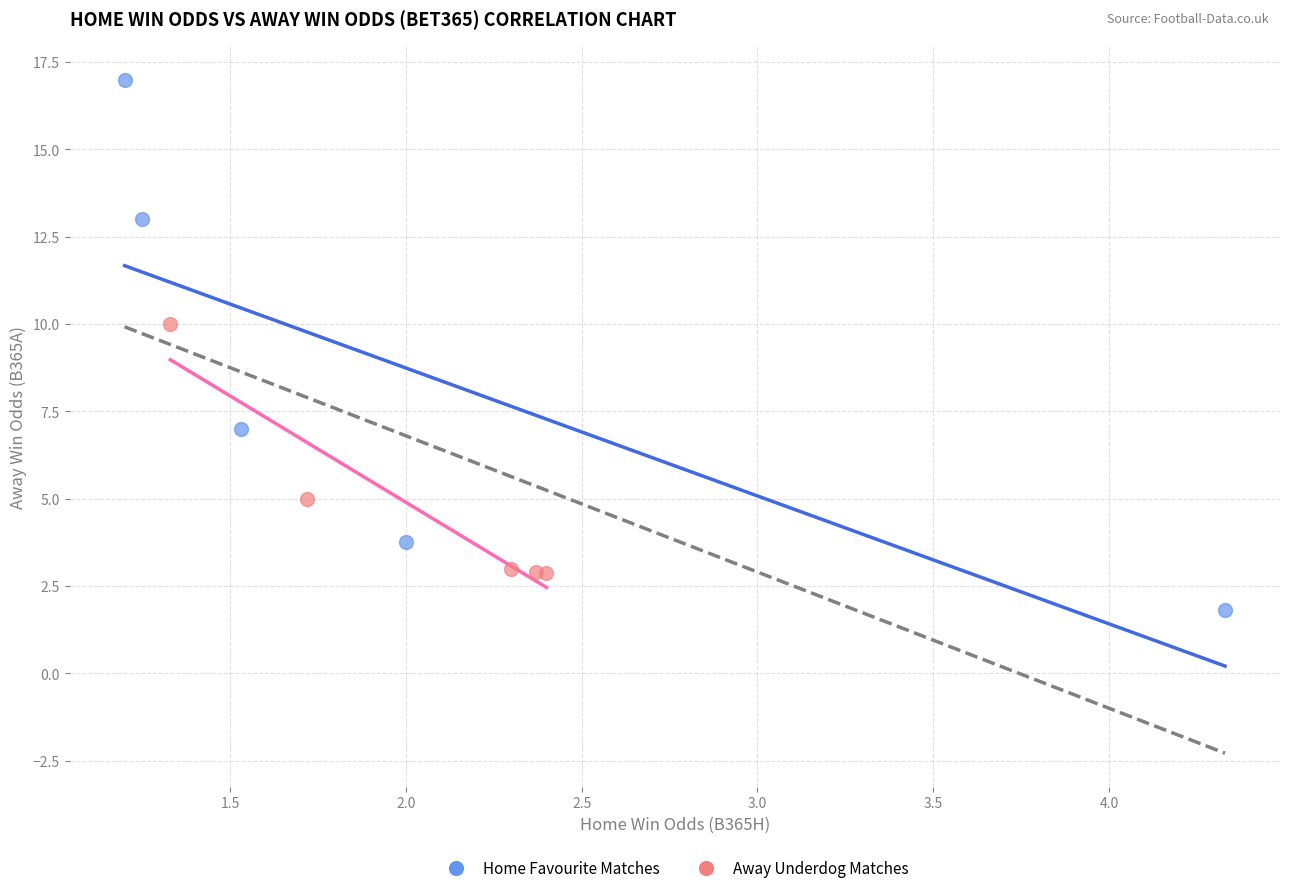

Which series contains the highest Y value?

Home Favourite Matches